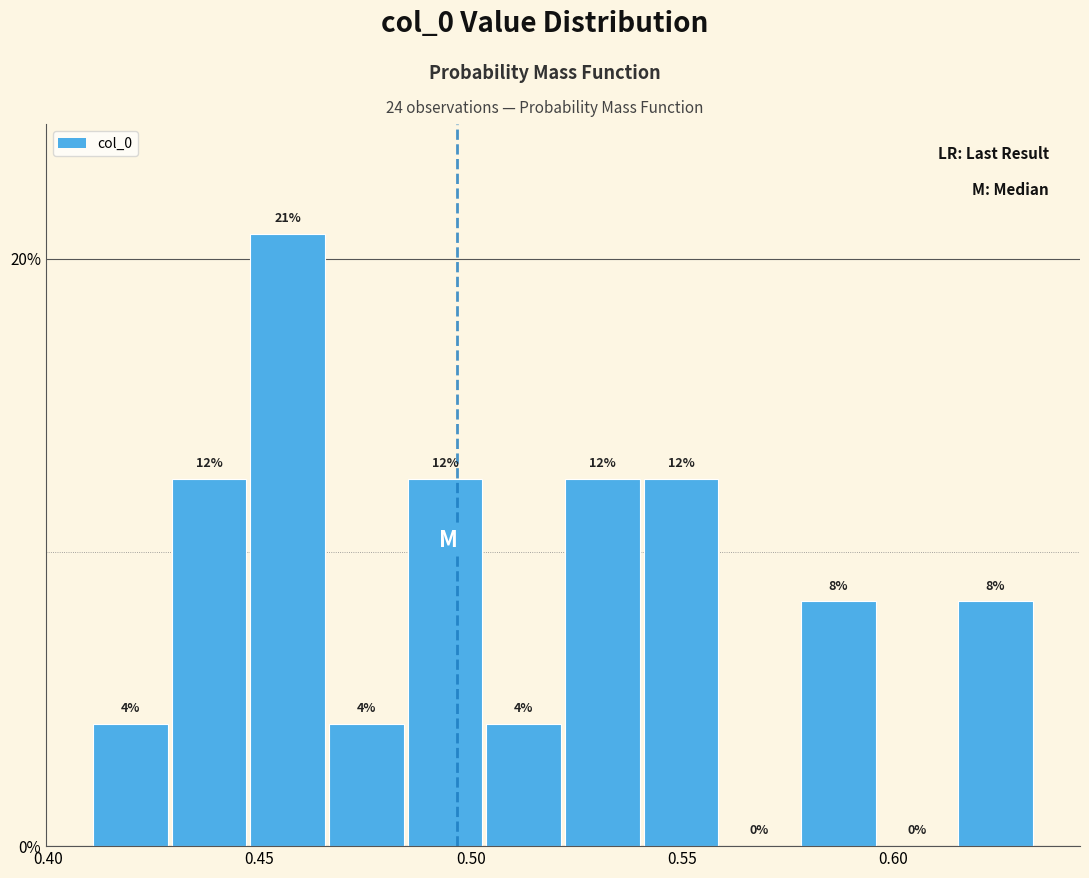

Read against the x-axis, roughly where is the centre of the tallest bar?

0.455